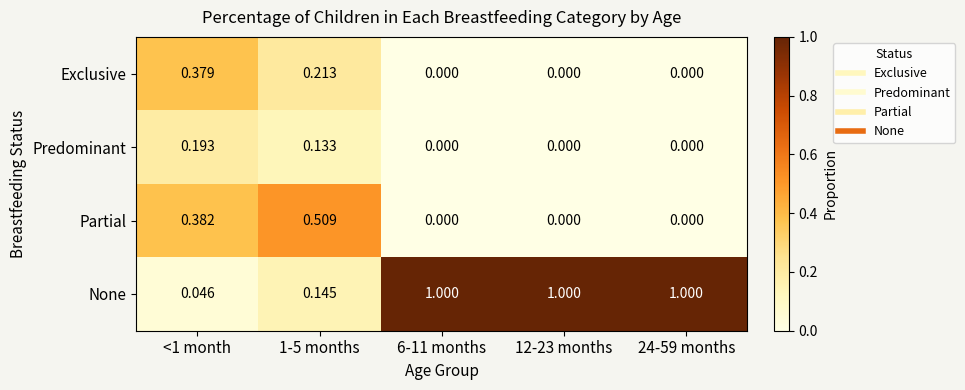

Which series has the widest spread of values?

None